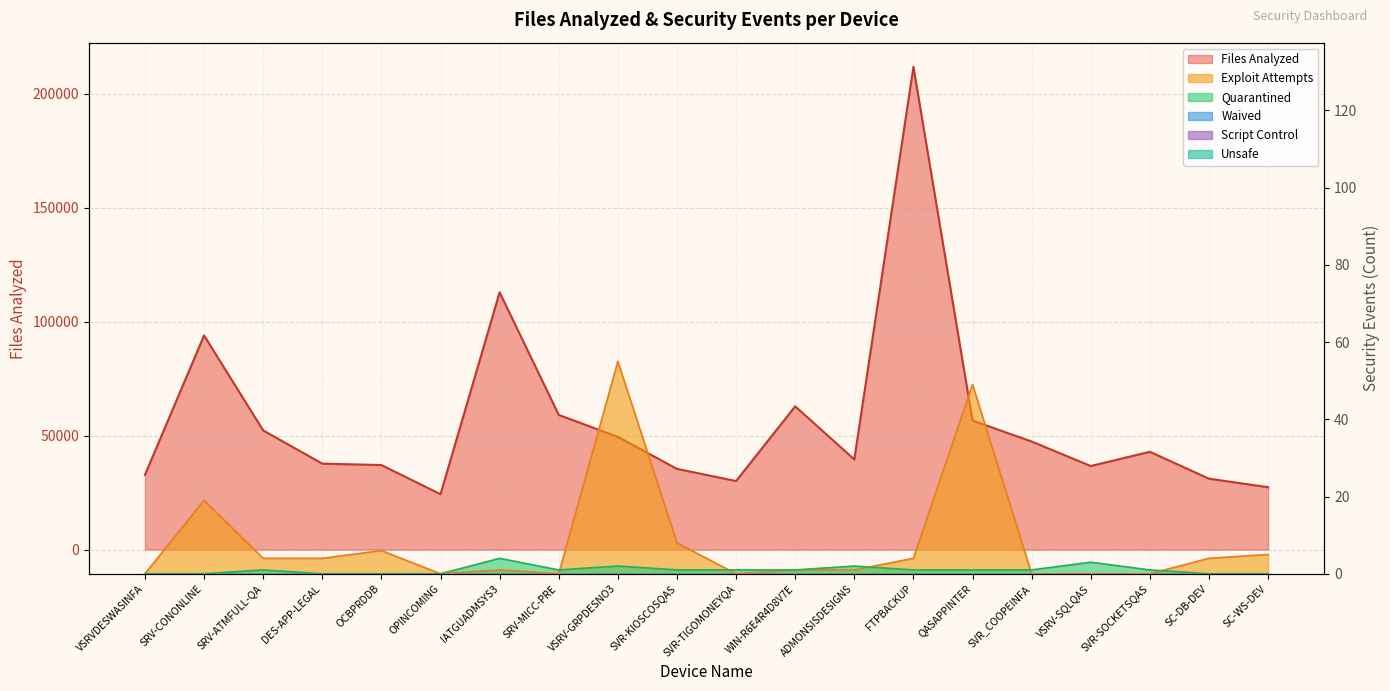

Is it true that Files Analyzed equals 15367 at VSRVDESWASINFA?

False